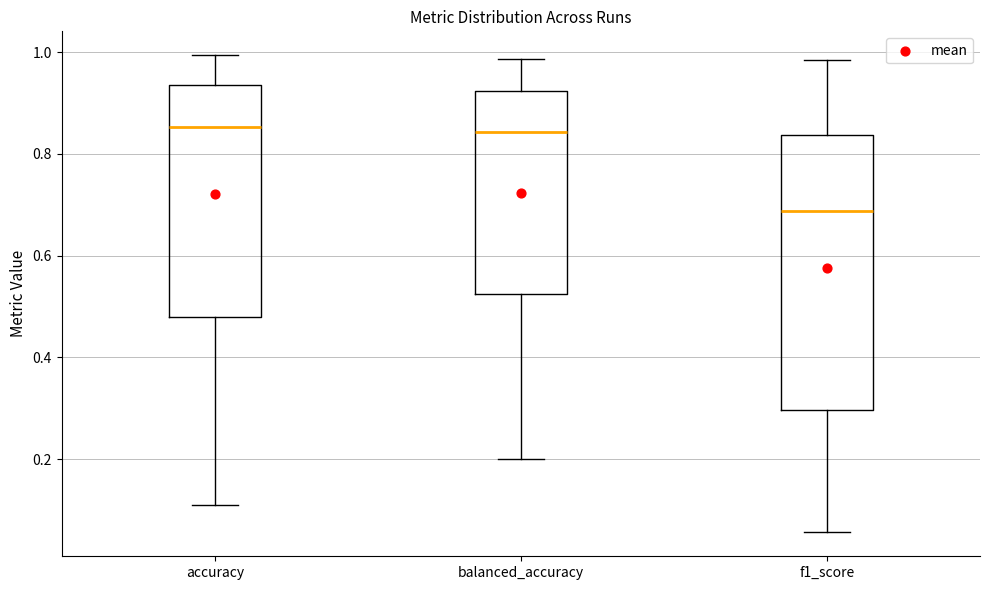

Reading left to right, transcribe this box plot: for each box, give where its median line is, the range the box spans, and where its two whiskers end, as read against the y-axis. The values are not printed on the chart, so give them approximately, as read against the axis.

accuracy: median 0.86, box 0.48 to 0.94, whiskers 0.12 to 1.00
balanced_accuracy: median 0.84, box 0.52 to 0.92, whiskers 0.20 to 0.98
f1_score: median 0.68, box 0.30 to 0.84, whiskers 0.06 to 0.98